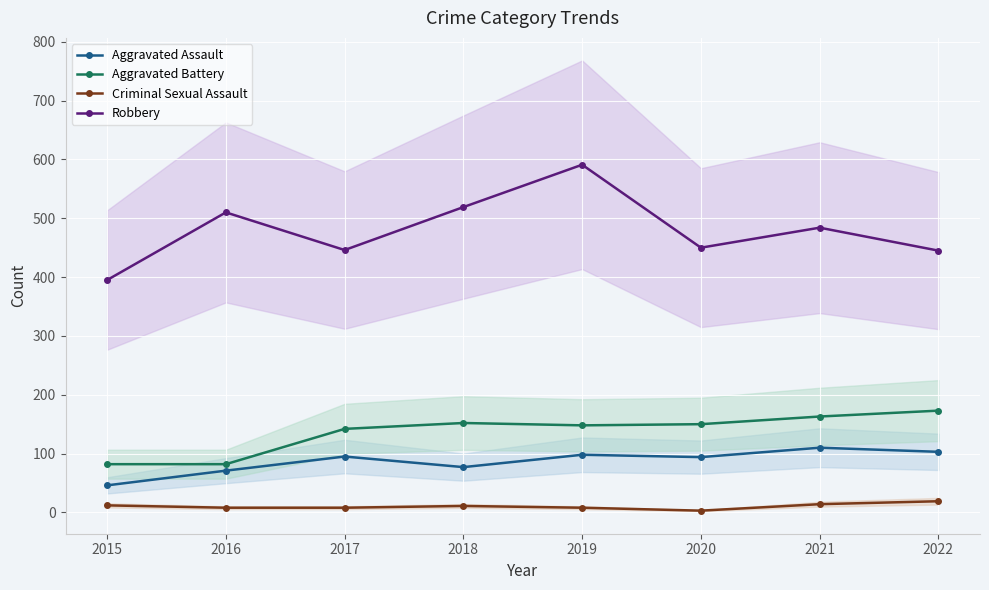

List the series in order of their peak value, lowest first.

Criminal Sexual Assault, Aggravated Assault, Aggravated Battery, Robbery